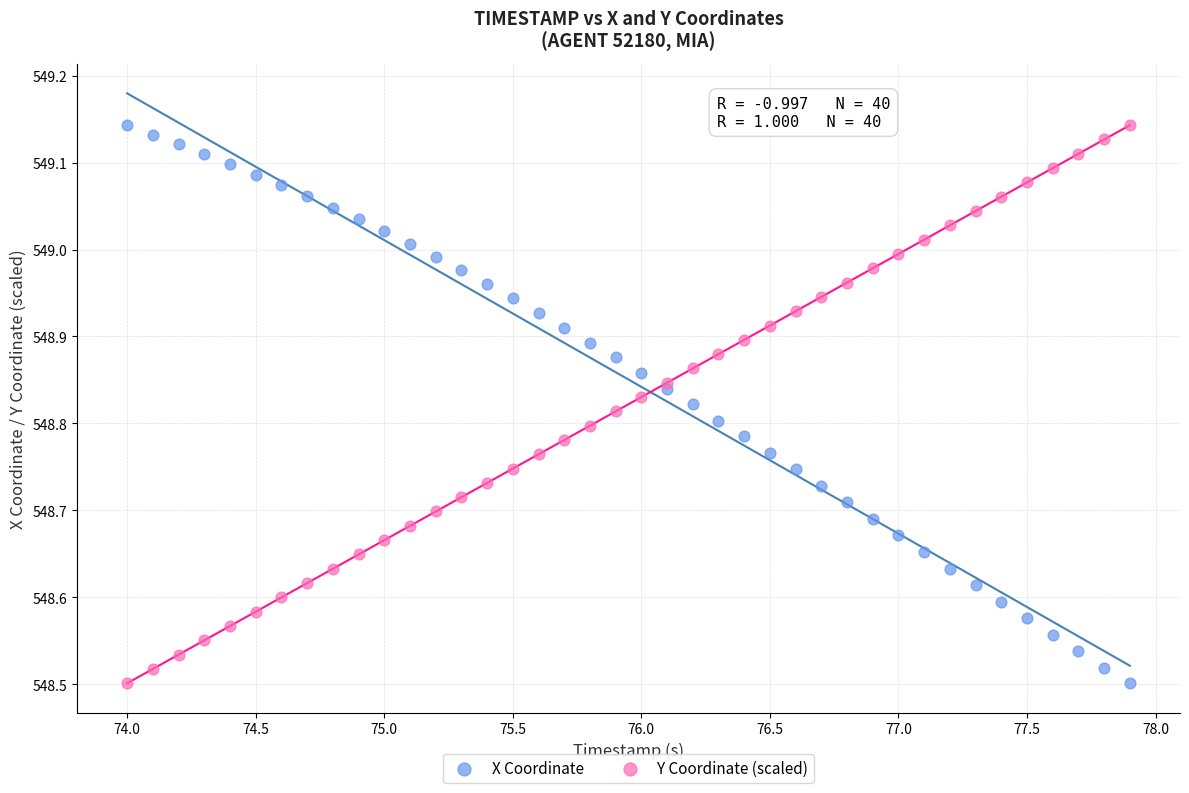

What is the X range (max minus min) for the scatter plot?

3.9